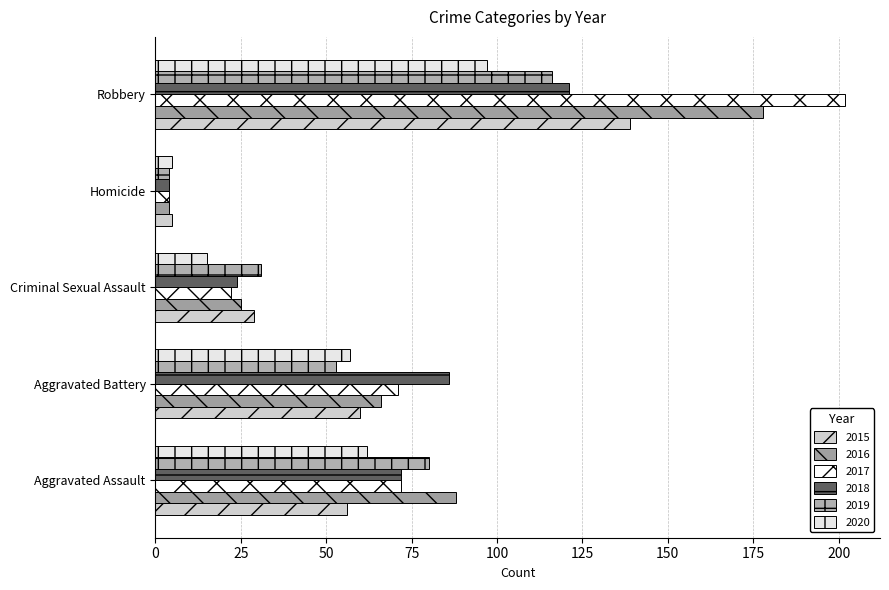

Which series changed the most between Aggravated Assault and Aggravated Battery?

2019